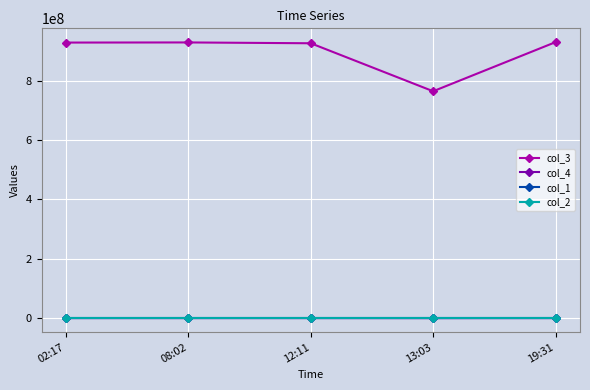

What is the greatest value displayed?

929036710